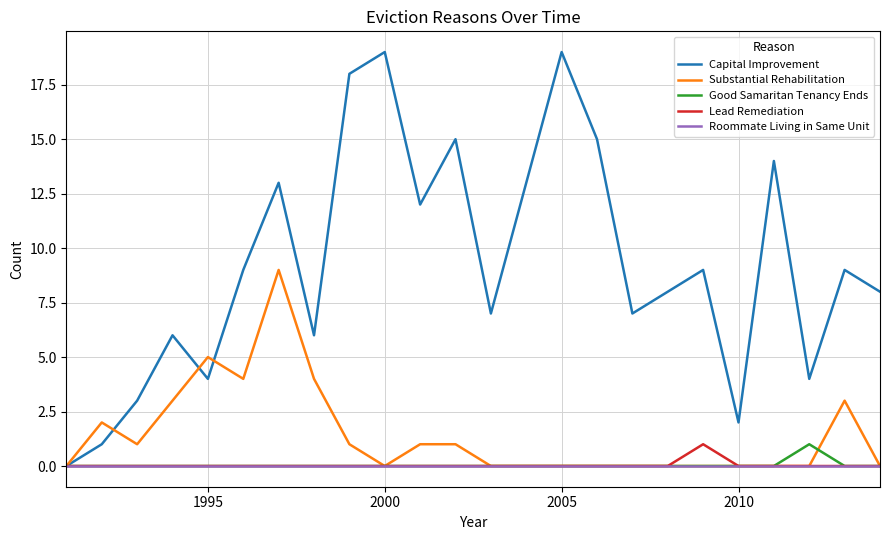

Which series has the largest total across all categories?

Capital Improvement